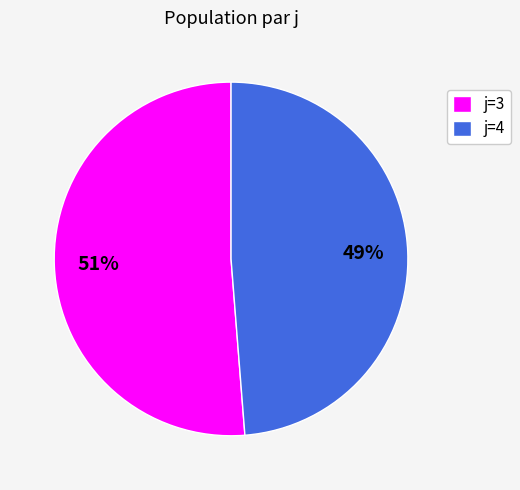

To the nearest percent, what is the combined percentage of j=4 and j=3?

100%